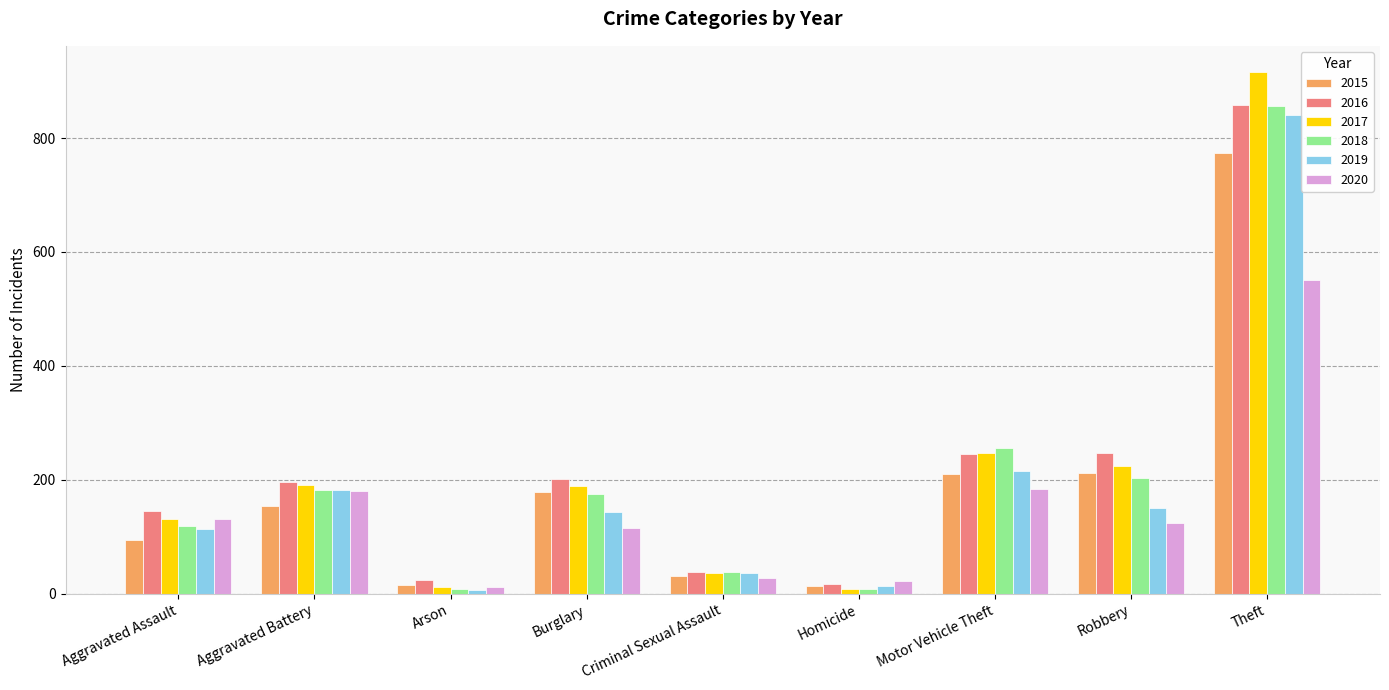

Are the bars horizontal?

No